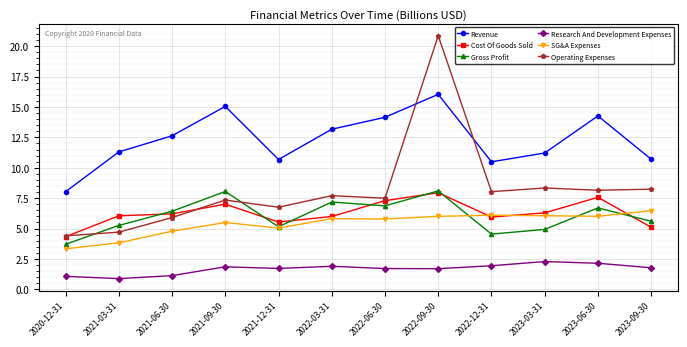

In Cost Of Goods Sold, how many points are higher than both neighbors (excluding endpoints)?

3